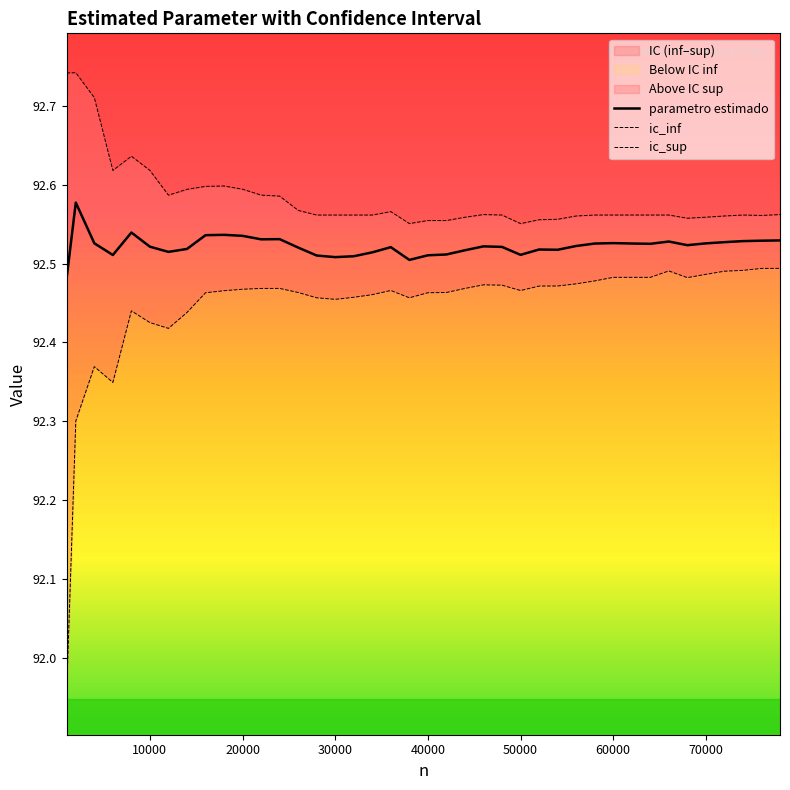

True or false: ic_sup and ic_inf intersect in this chart.

False